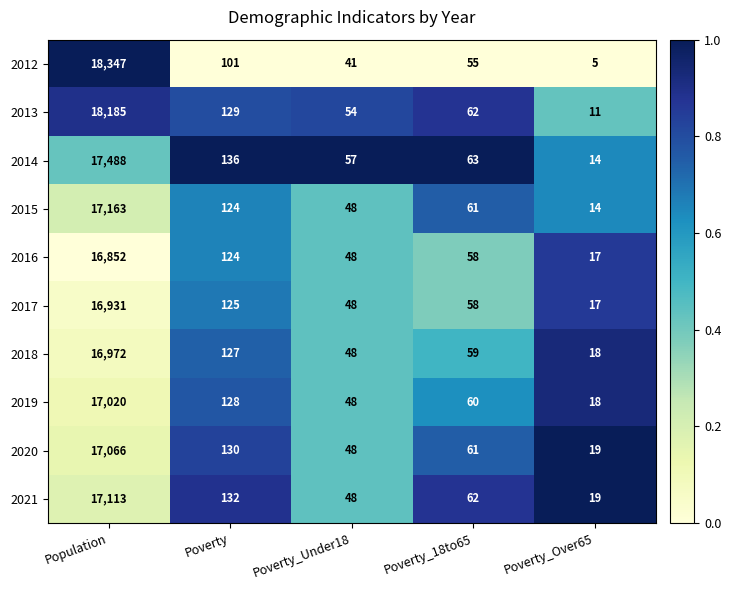

True or false: 2021 has a value of 14 at Poverty_Under18.

False